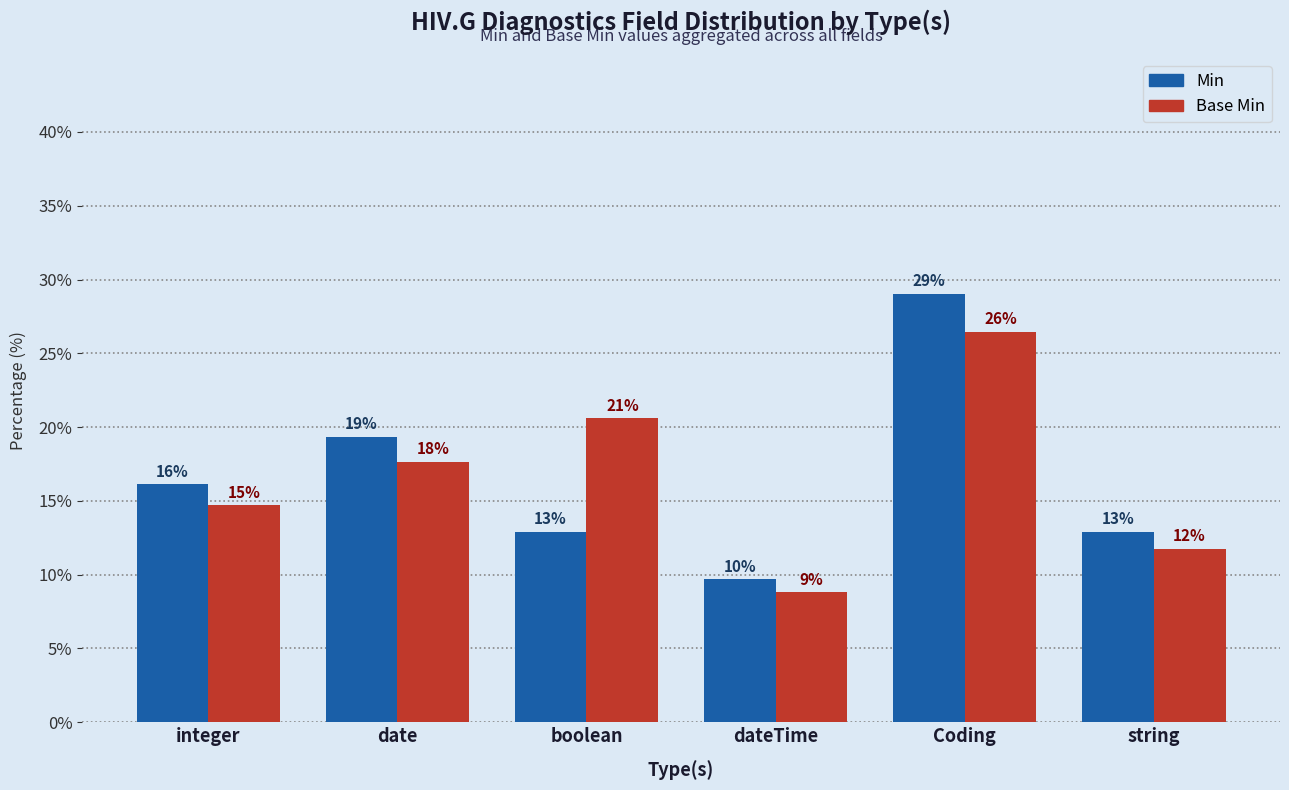

At date, list the series in order from smallest to largest.

Base Min, Min